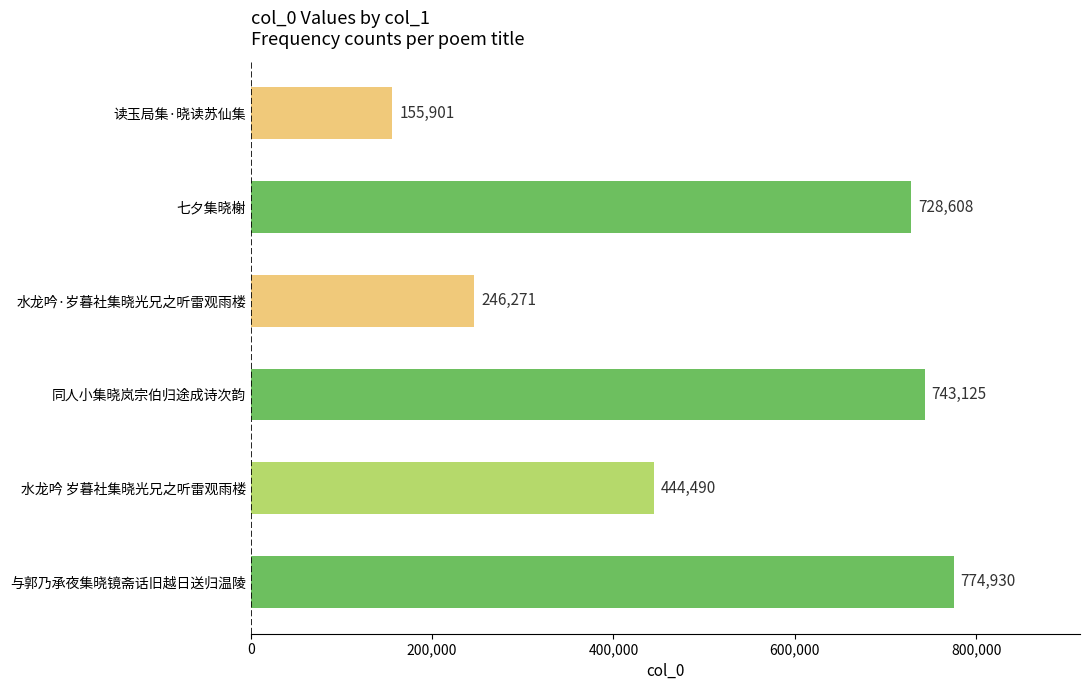

Rank the categories by value from highest to lowest.

与郭乃承夜集晓镜斋话旧越日送归温陵, 同人小集晓岚宗伯归途成诗次韵, 七夕集晓榭, 水龙吟 岁暮社集晓光兄之听雷观雨楼, 水龙吟·岁暮社集晓光兄之听雷观雨楼, 读玉局集·晓读苏仙集